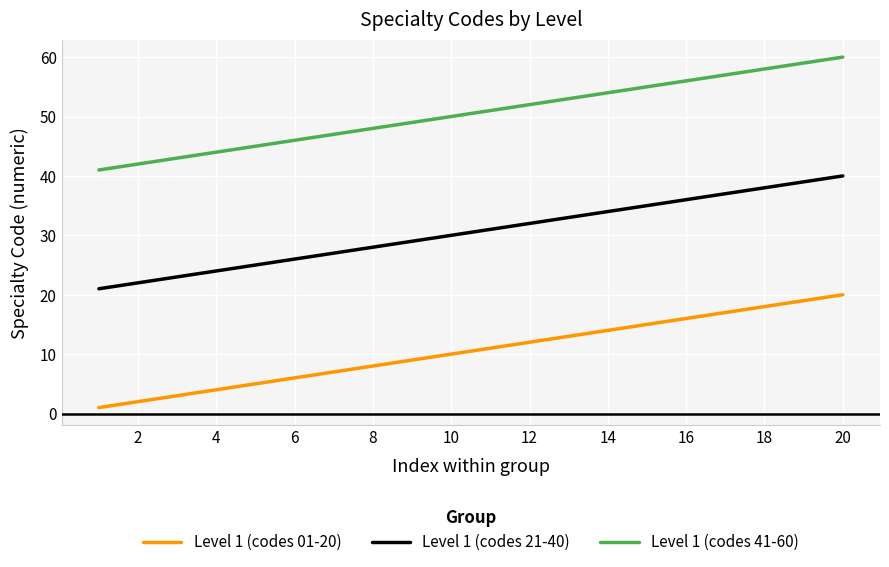

True or false: Level 1 (codes 41-60) and Level 1 (codes 01-20) intersect in this chart.

False